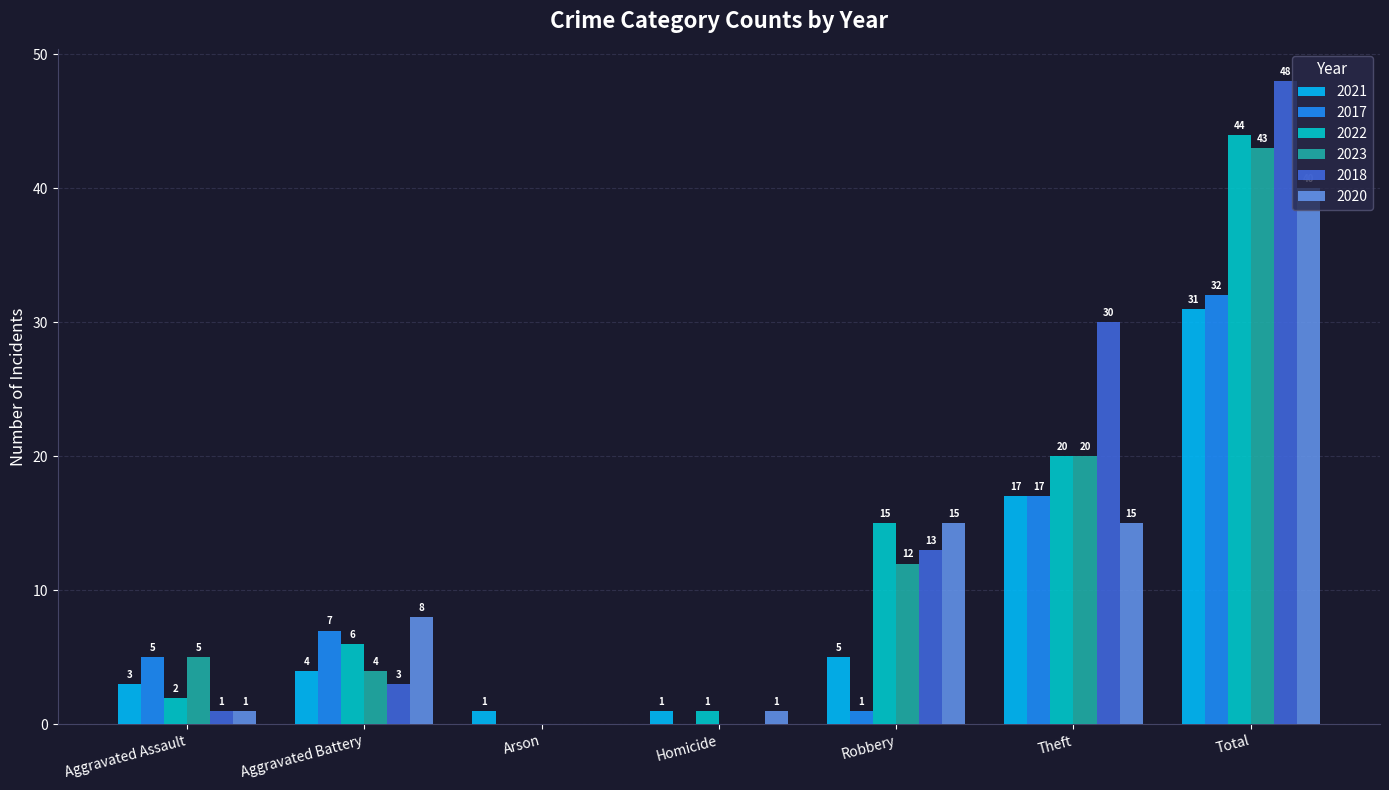

Which series changed the most between Aggravated Assault and Total?

2018